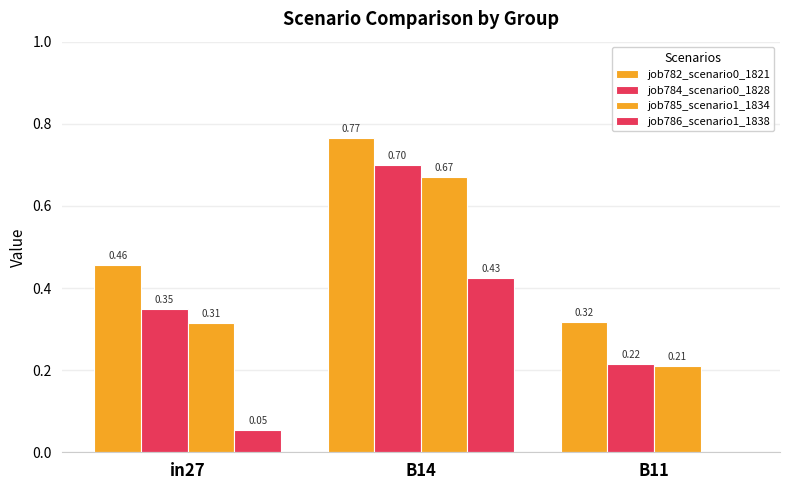

Which series has the largest total across all categories?

job782_scenario0_1821